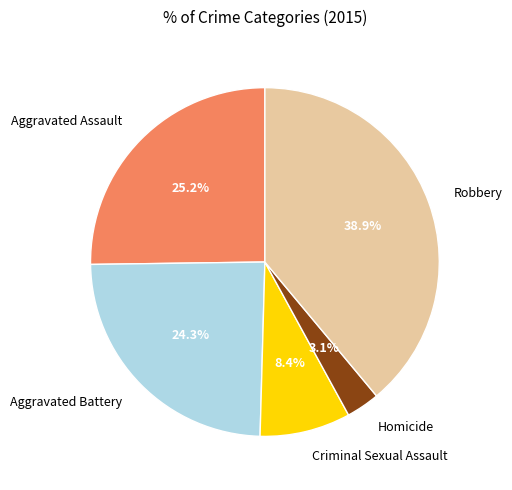

How many segments does this pie chart have?

5